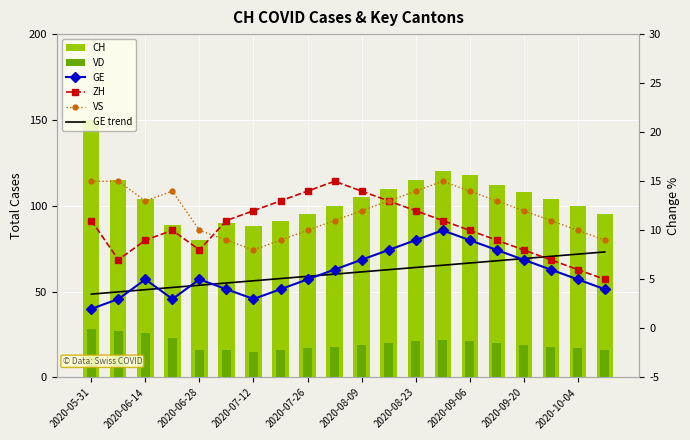

What is the spread (max minus min) of values at 19?

91.0